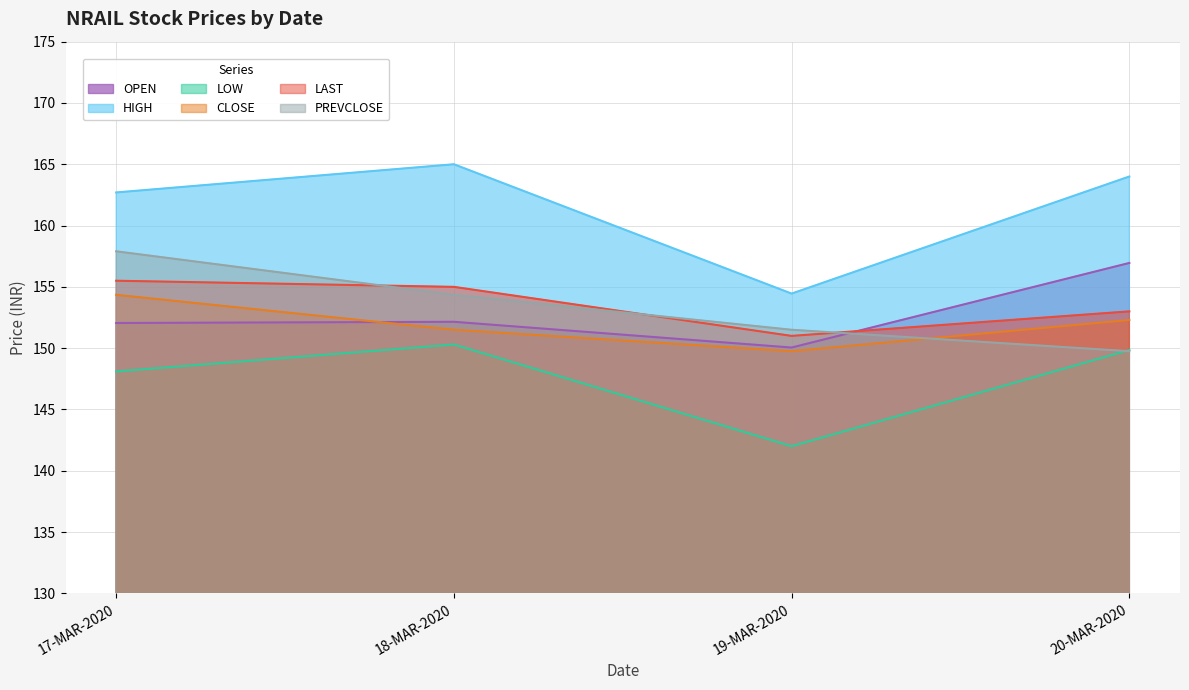

True or false: OPEN has more than 2 interior local peaks.

False